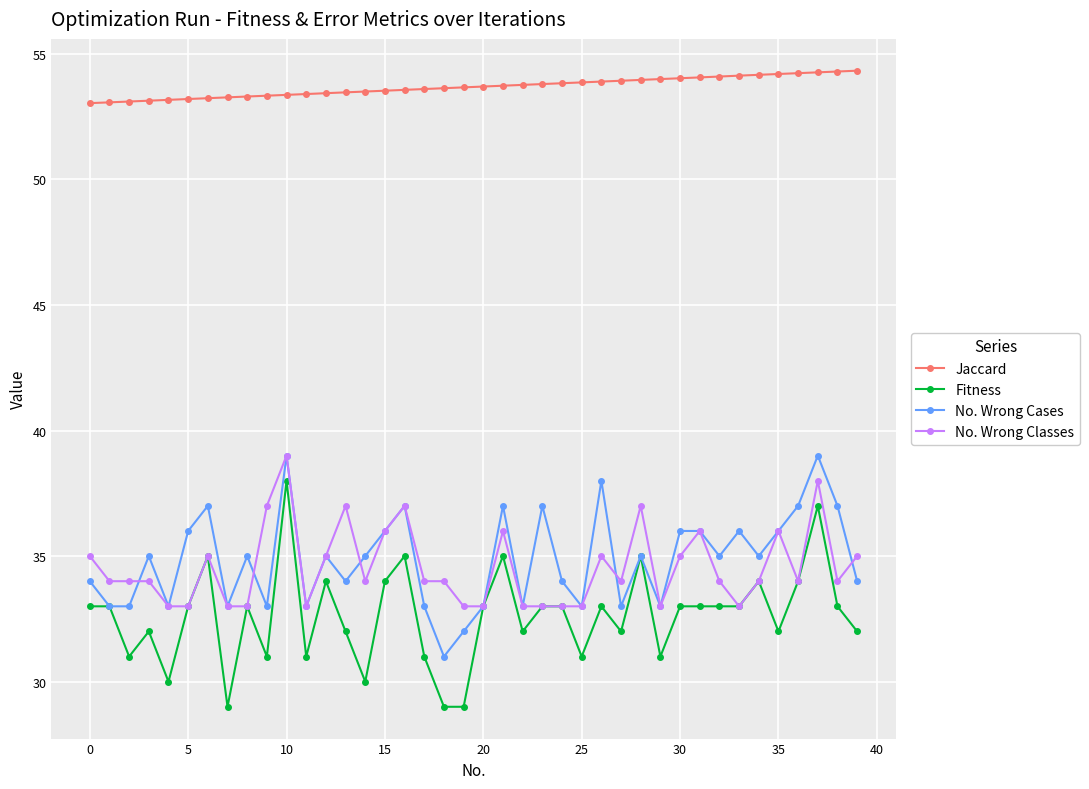

How many Fitness values are between 31 and 34?

29